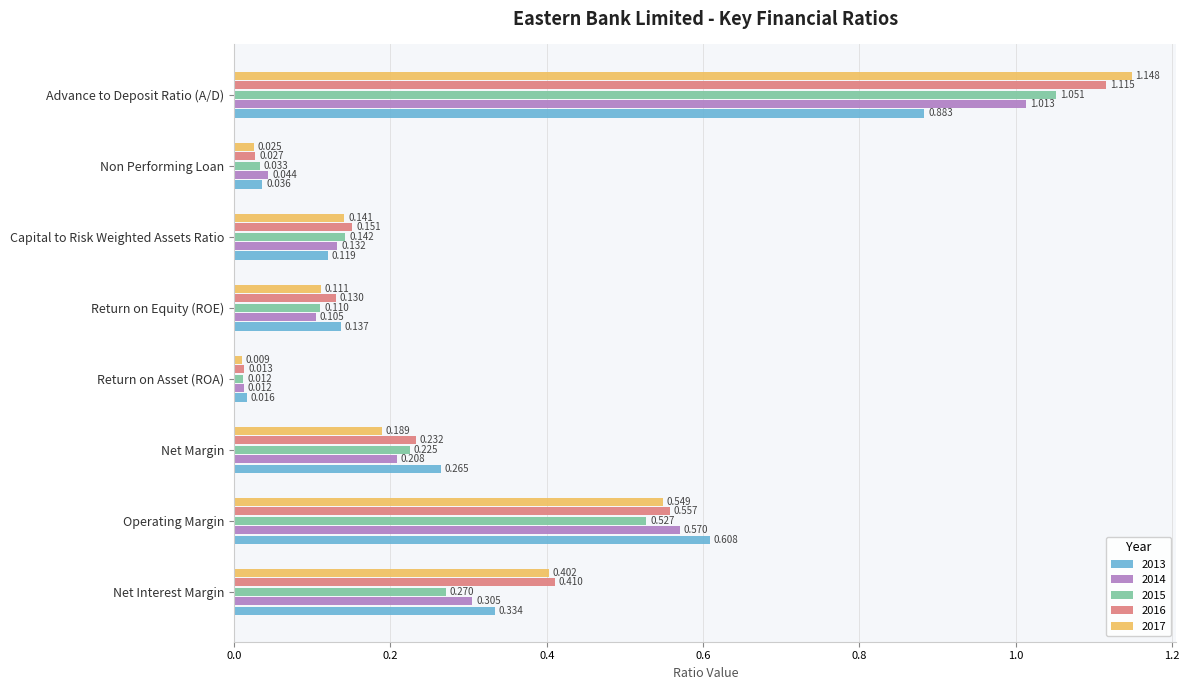

At which label is 2016 closest to 0?

Return on Asset (ROA)